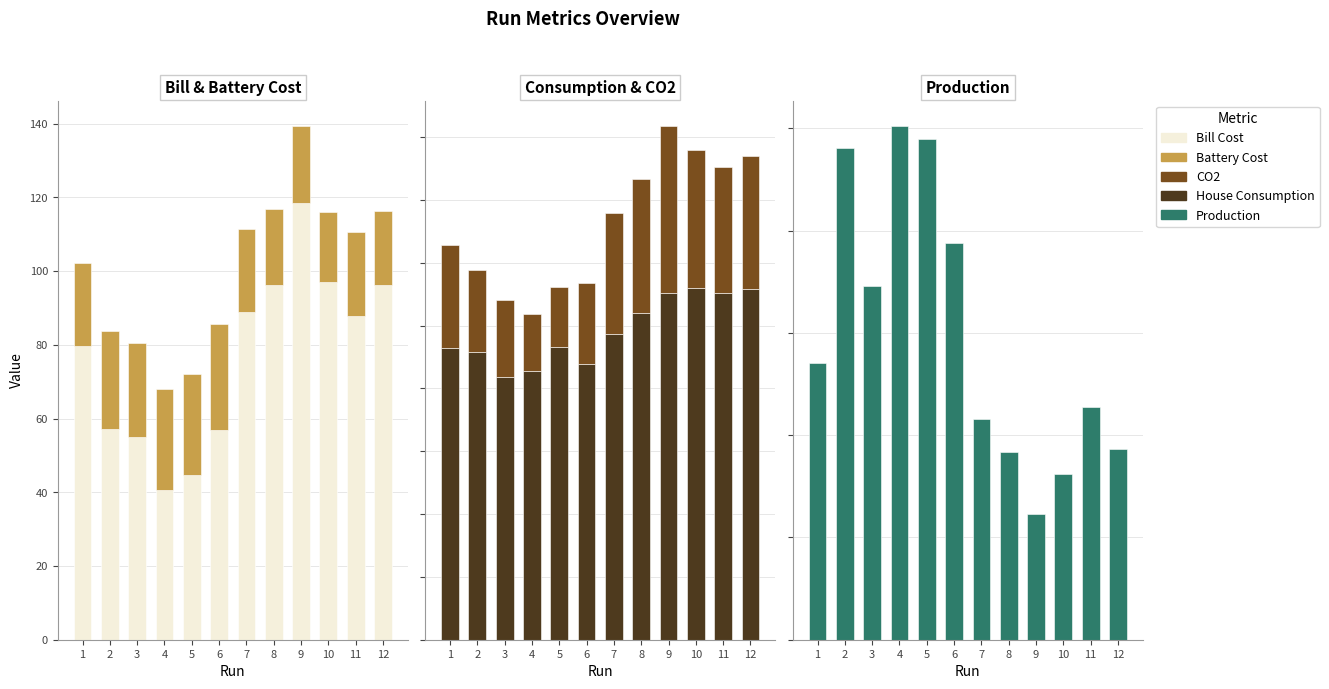

Reading left to right, list all the values displayed in this chart.

Bill Cost: 79.6	57.3	55.0	40.6	44.8	57.0	89.0	96.2	118.4	97.2	87.9	96.3
Battery Cost: 22.6	26.6	25.6	27.3	27.4	28.6	22.5	20.7	20.9	18.8	22.7	20.0
House Consumption: 232.3	228.8	209.2	213.8	232.9	219.5	243.4	260.3	275.8	280.2	276.2	279.1
CO2: 81.7	65.7	61.3	45.5	47.5	64.5	96.3	106.2	132.7	109.4	100.0	105.8
Production: 270.6	481.3	346.0	501.9	489.3	387.6	216.3	183.5	122.7	162.1	227.1	186.4